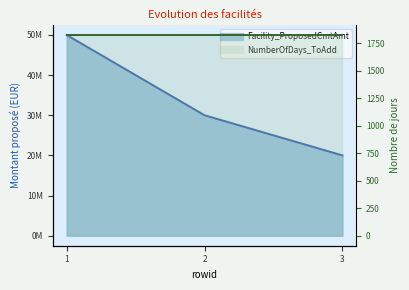

What is the difference between the maximum and minimum values?

30000000